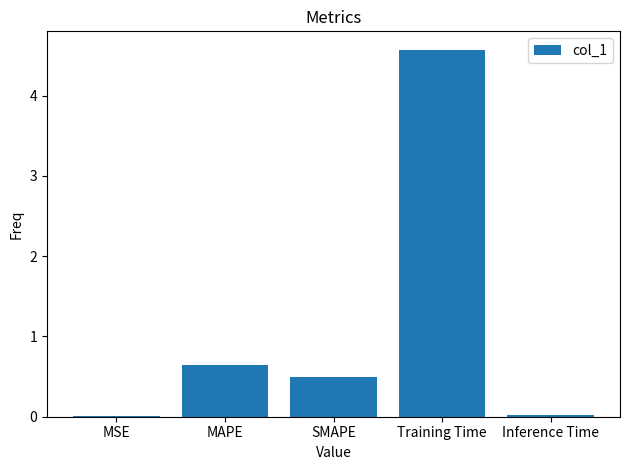

At which category does the chart reach its peak across all series?

Training Time